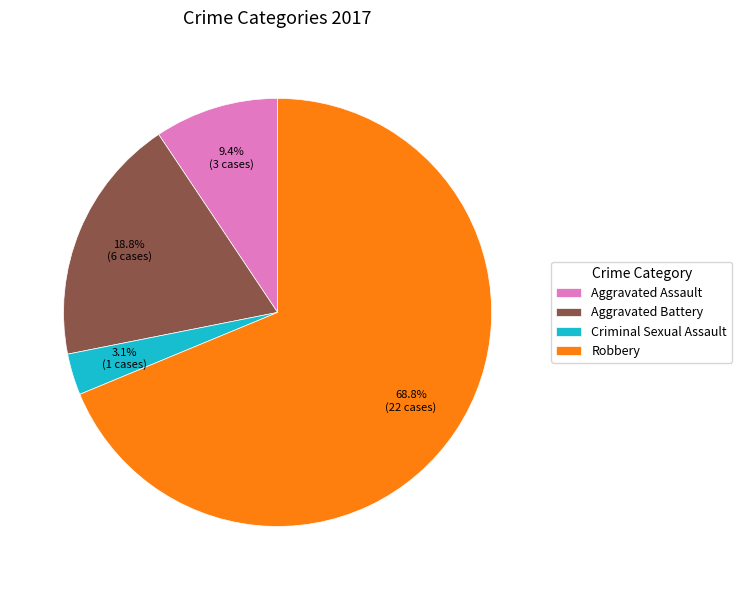

Is it true that Aggravated Battery is 19% of the pie?

True